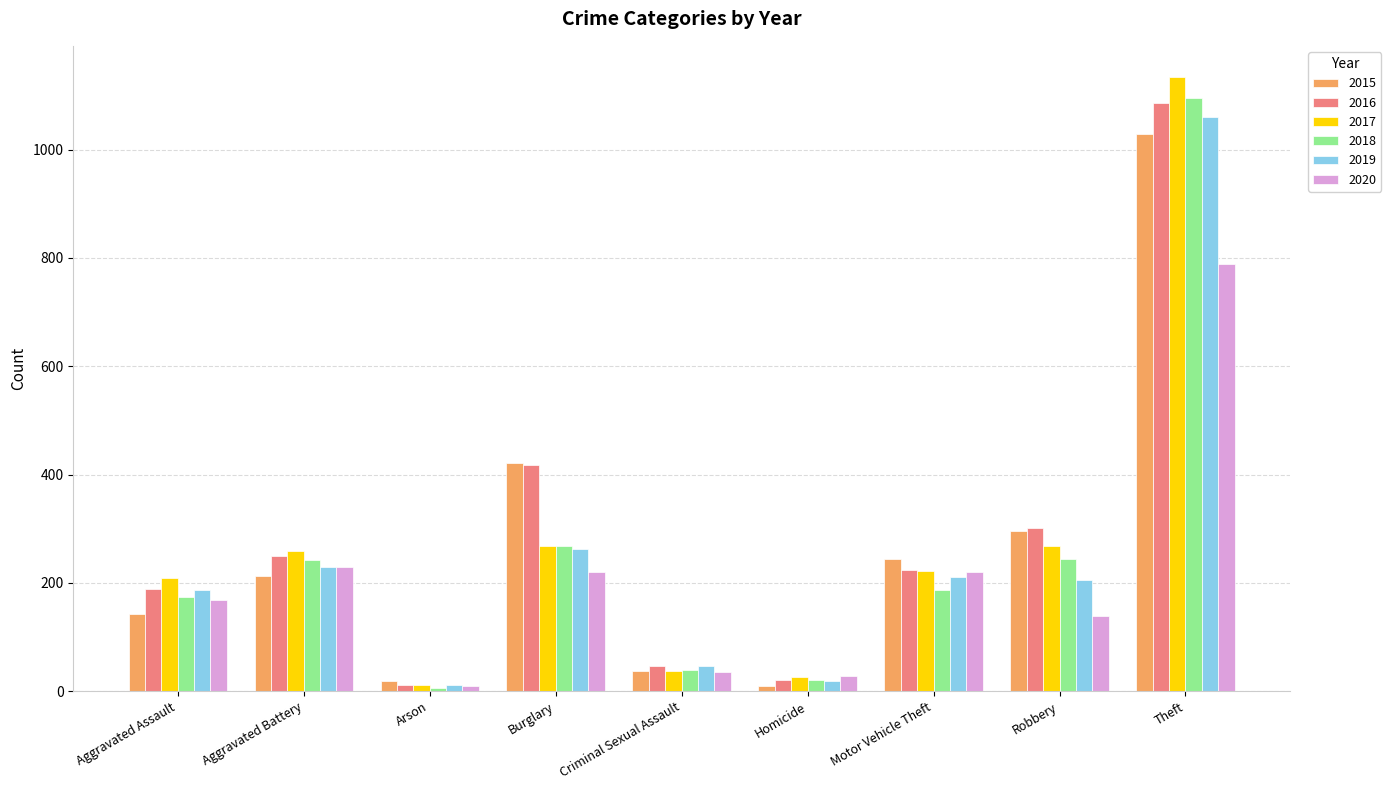

The value of 2015 at Homicide is 10. True or false?

True